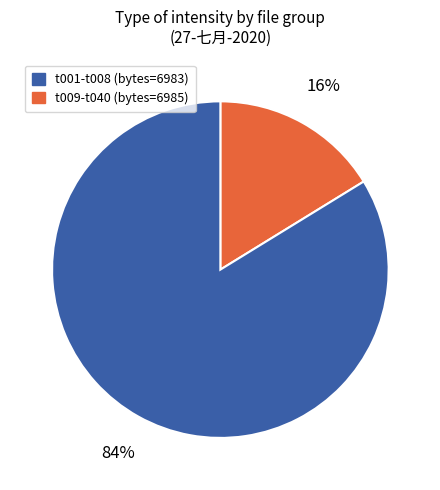

To the nearest percent, what is the average slice percentage?

50%